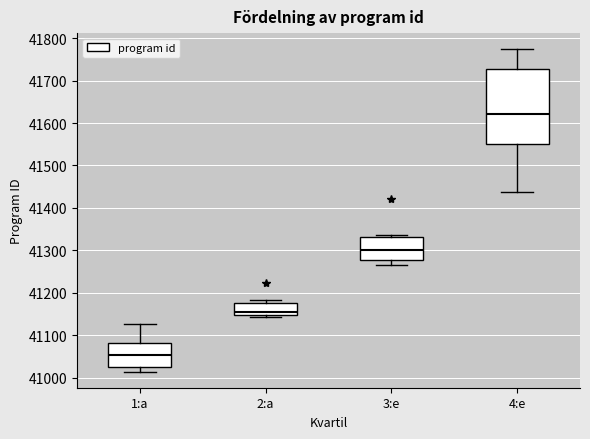

Comparing the boxes themselves (not the whiskers), which one is the tallest?

4:e